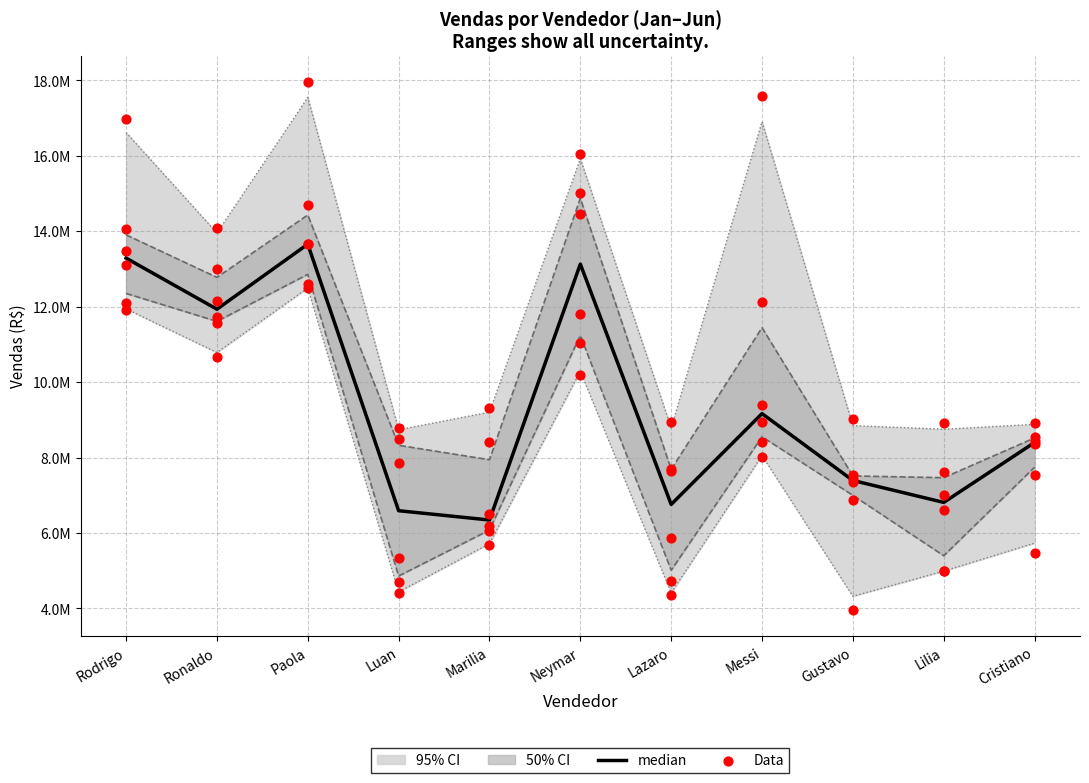

At how many categories does at least one series exceed 10216959?

4